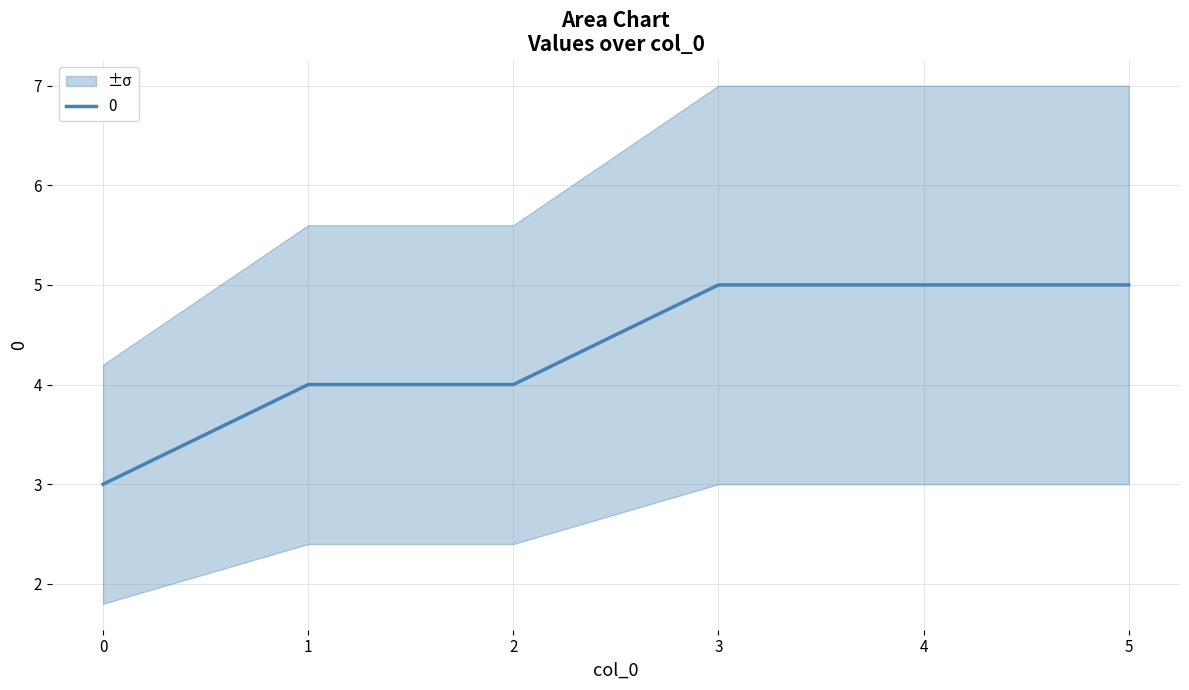

True or false: there are more than 2 points higher than both neighbors.

False